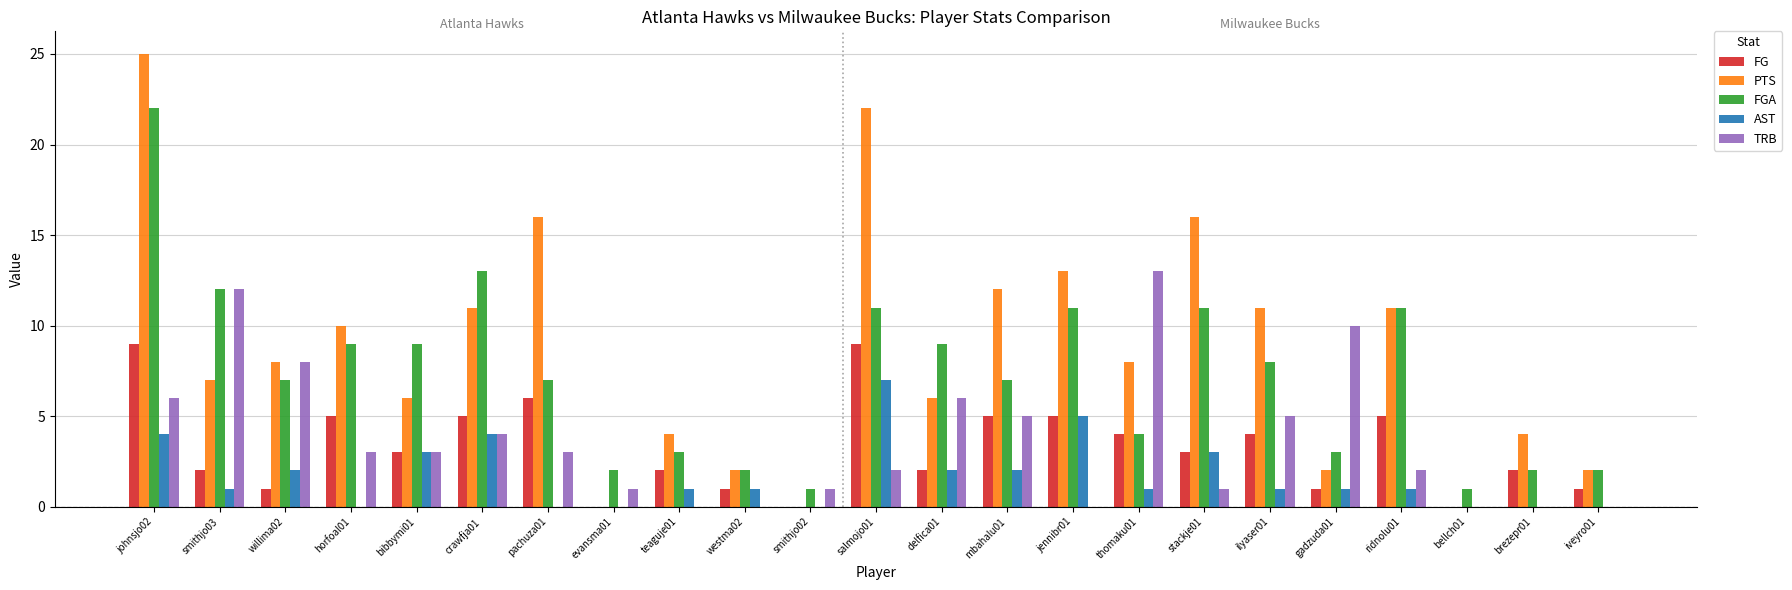

Which category has the highest value across all series?

johnsjo02